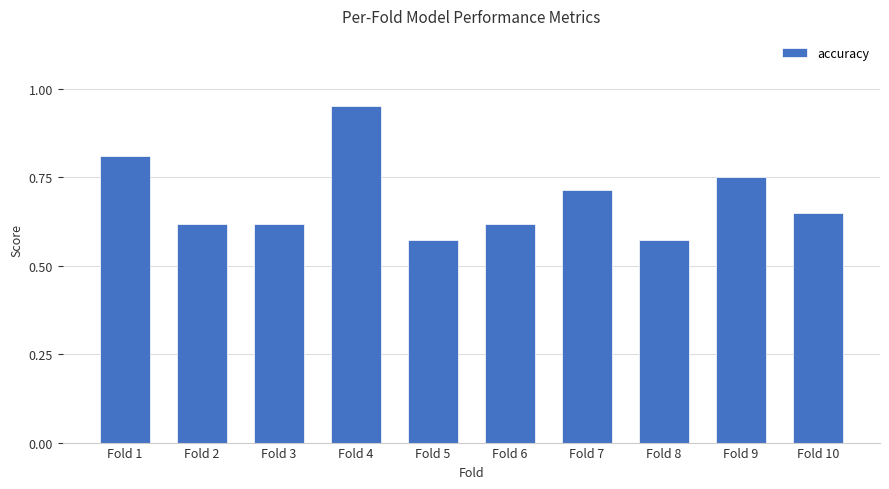

What is the sum of the values at Fold 5 and Fold 4?

1.5